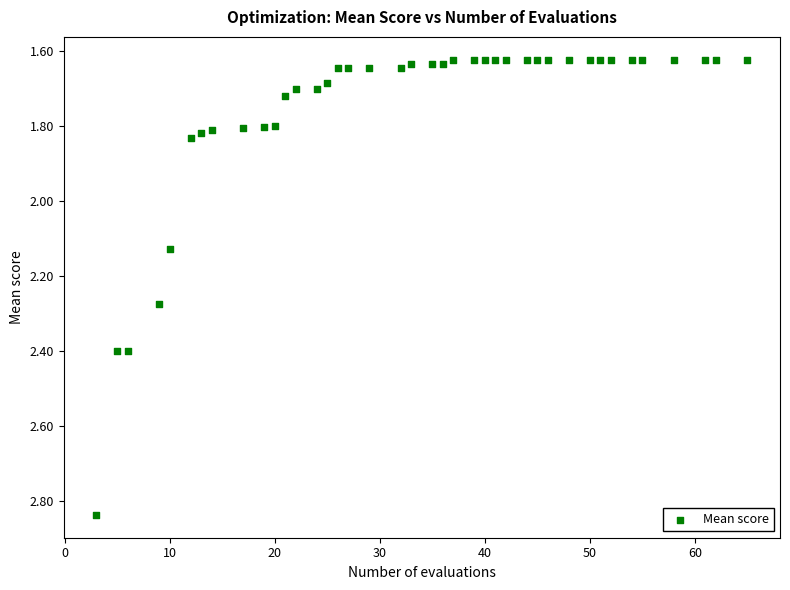

What is the range of Y values (max minus min)?

1.2